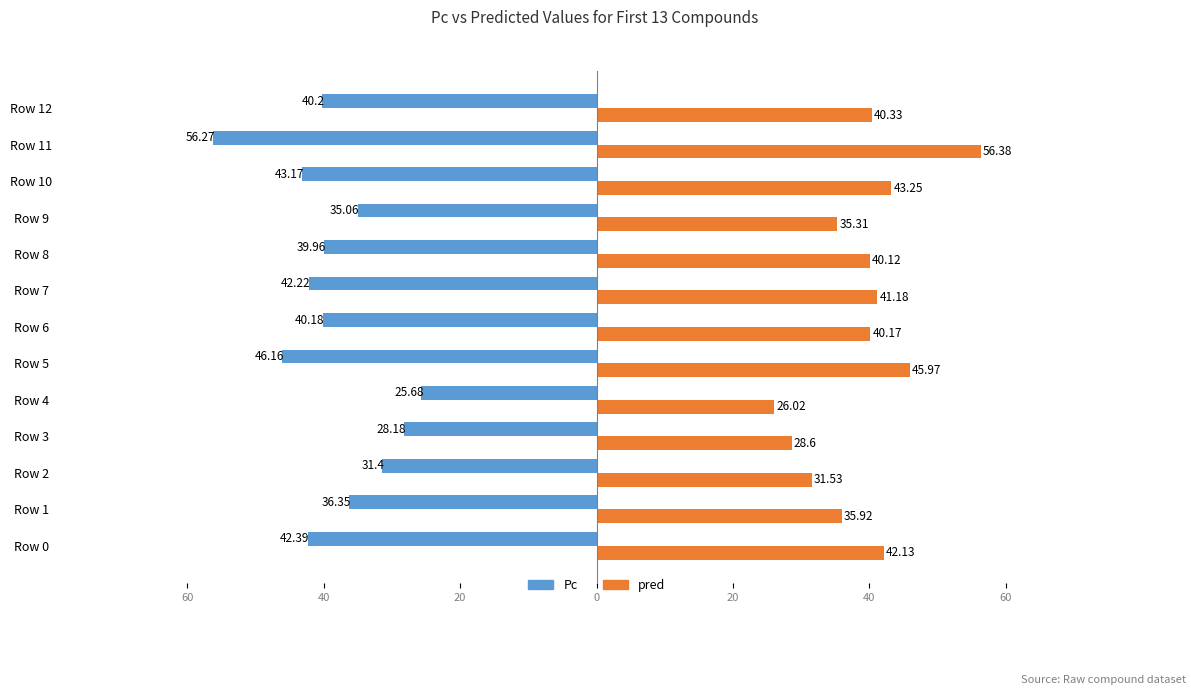

What are all the series names shown in the legend?

Pc, pred